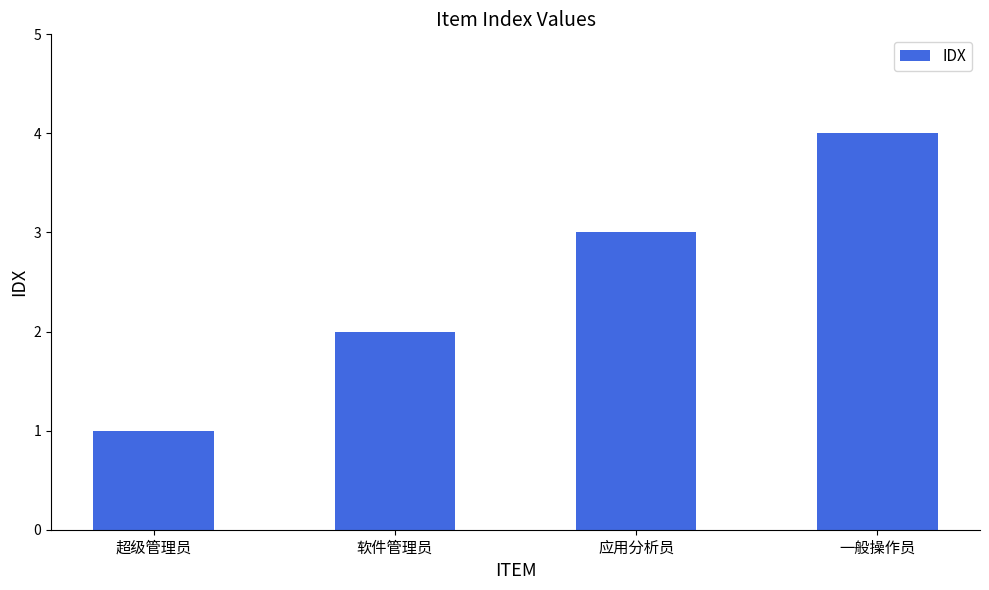

Which category has the lowest value across all series?

超级管理员